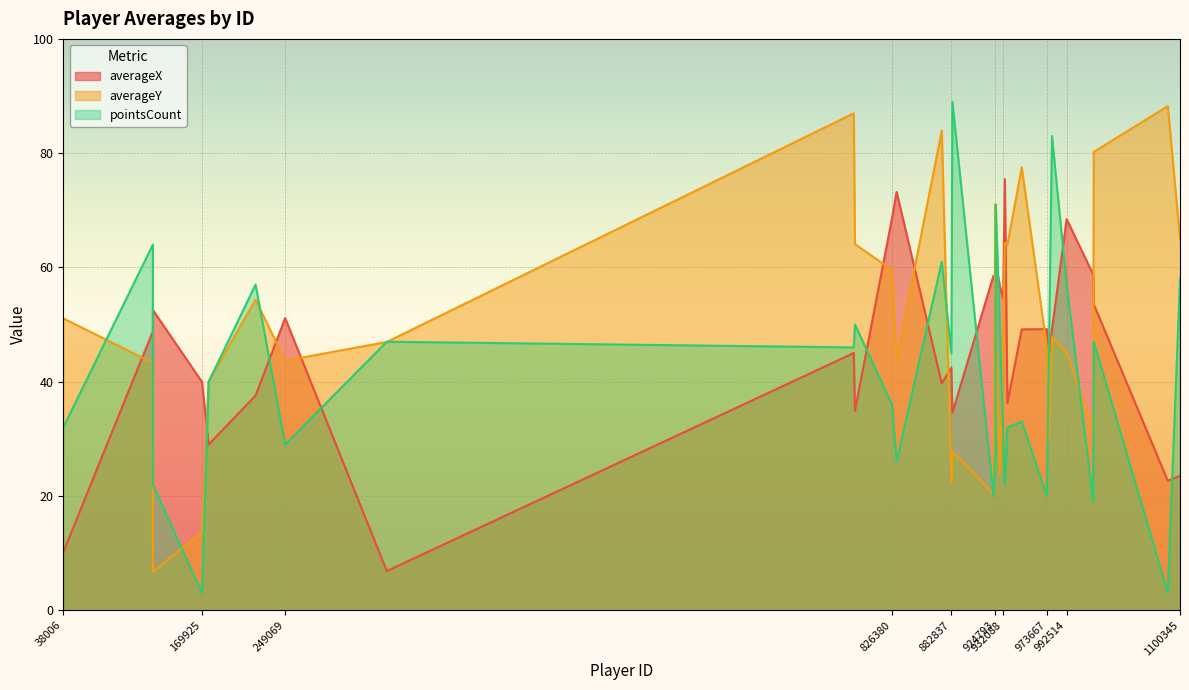

How many interior local valleys does the averageY series have?

9